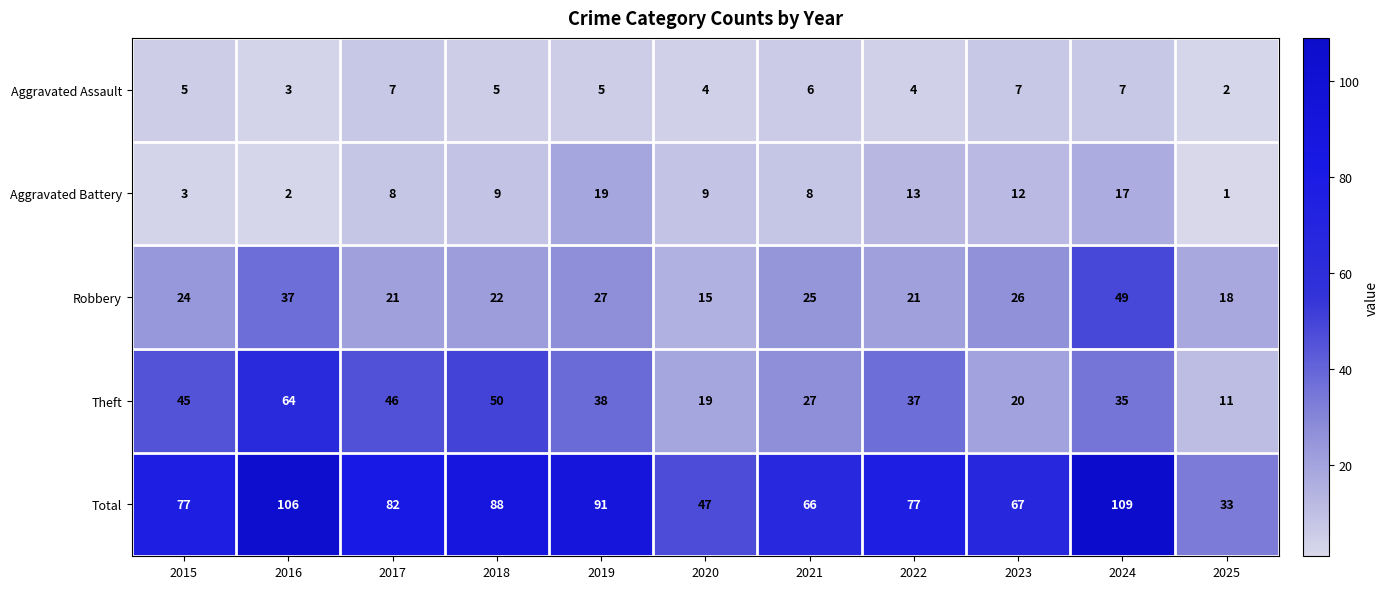

Which series has the widest spread of values?

Total